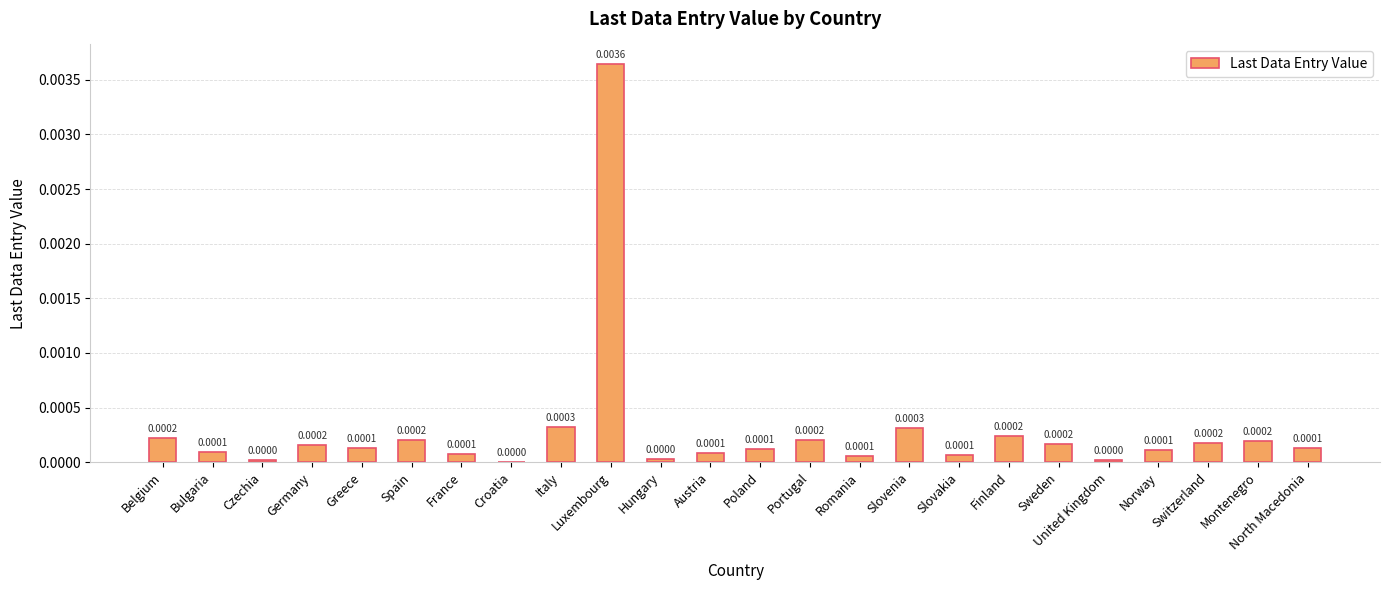

Between Greece and Slovenia, which is larger?

Slovenia